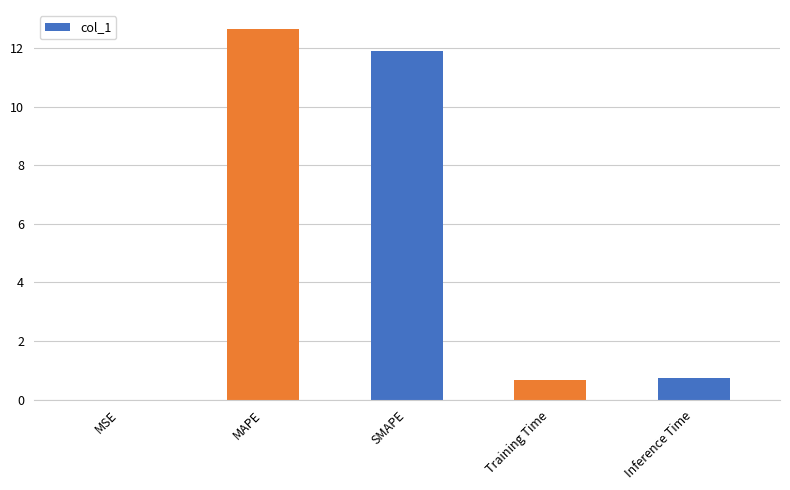

What value does the data have at Inference Time?

0.7